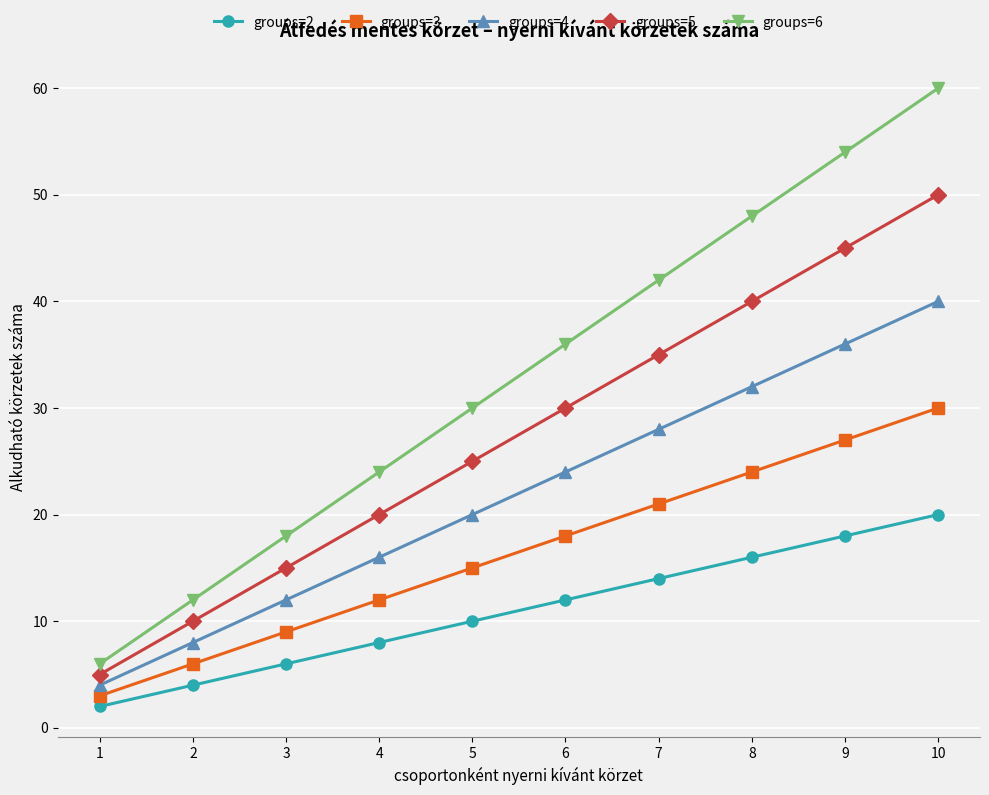

What is the difference between the maximum and minimum values in the groups=5 series?

45